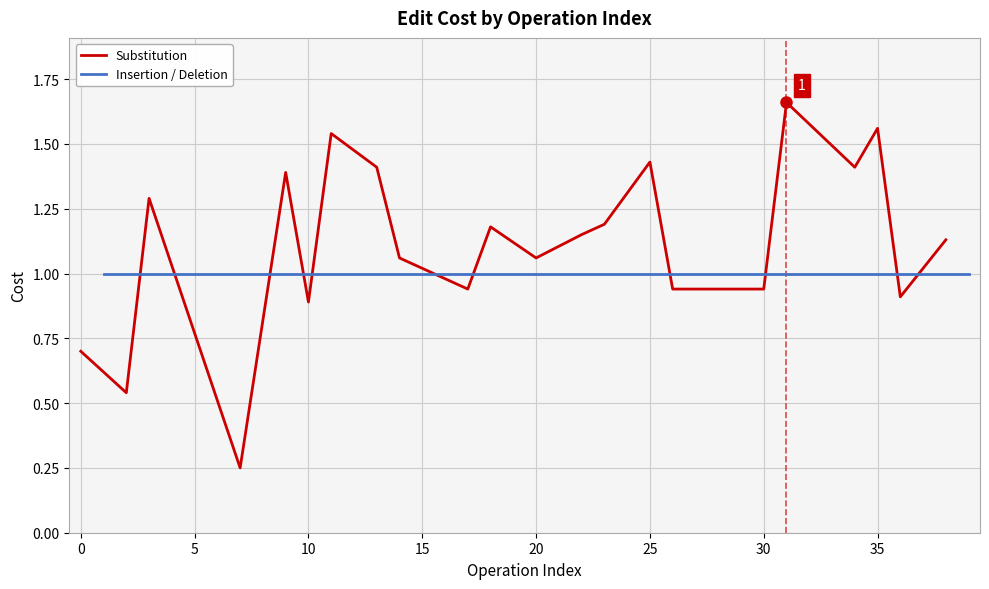

Reading left to right, transcribe all the data shown in this chart.

0=0.7	1=1.0	2=0.5	3=1.3	4=1.0	5=1.0	6=1.0	7=0.2	8=1.0	9=1.4	10=0.9	11=1.5	12=1.0	13=1.4	14=1.1	15=1.0	16=1.0	17=0.9	18=1.2	19=1.0	20=1.1	21=1.0	22=1.1	23=1.2	24=1.0	25=1.4	26=0.9	27=1.0	28=1.0	29=1.0	30=0.9	31=1.7	32=1.0	33=1.0	34=1.4	35=1.6	36=0.9	37=1.0	38=1.1	39=1.0